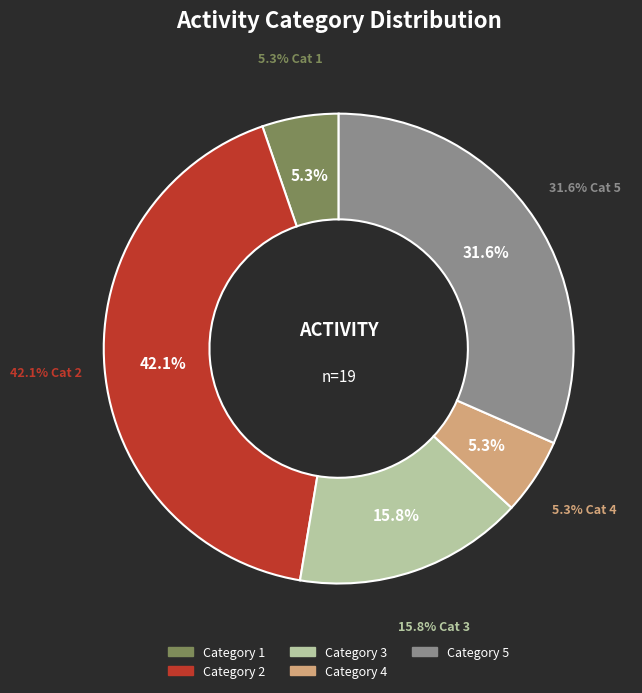

Rank the categories by value from lowest to highest.

1, 4, 3, 5, 2